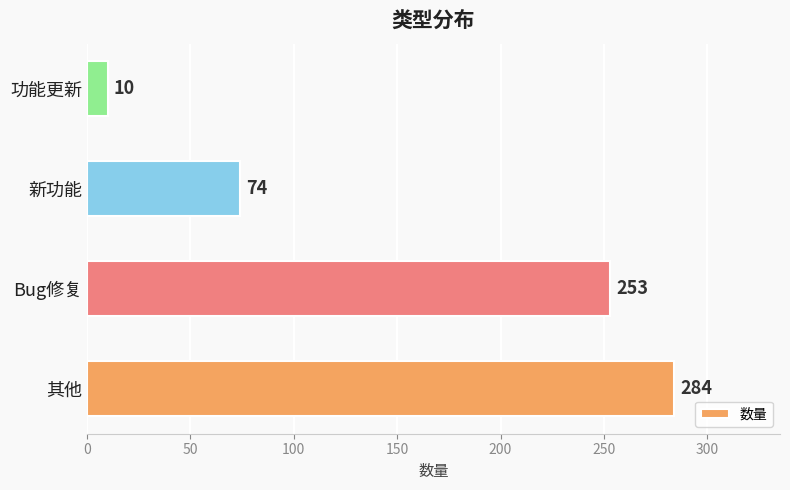

How many bars are there in total?

4